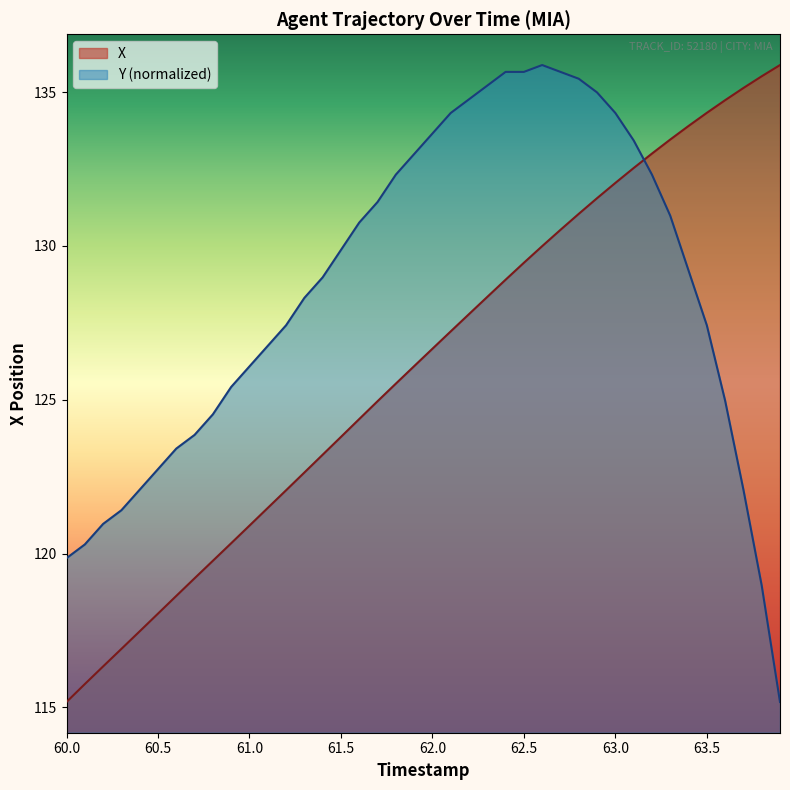

Is it true that Y (normalized) equals 204.6 at 60.0?

False